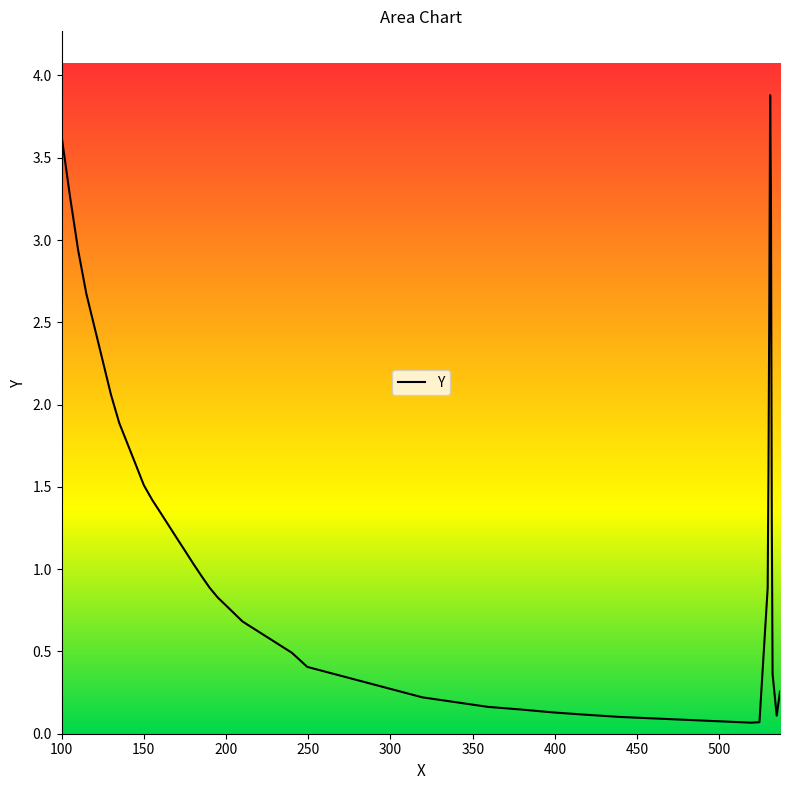

What is the average value?

1.3